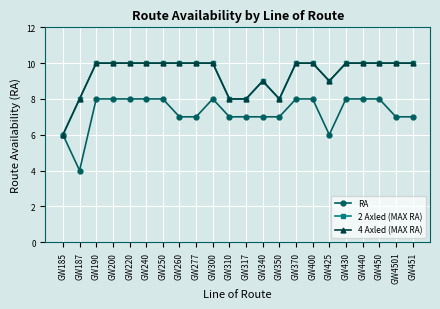

The RA series shows 14 at GW440. True or false?

False